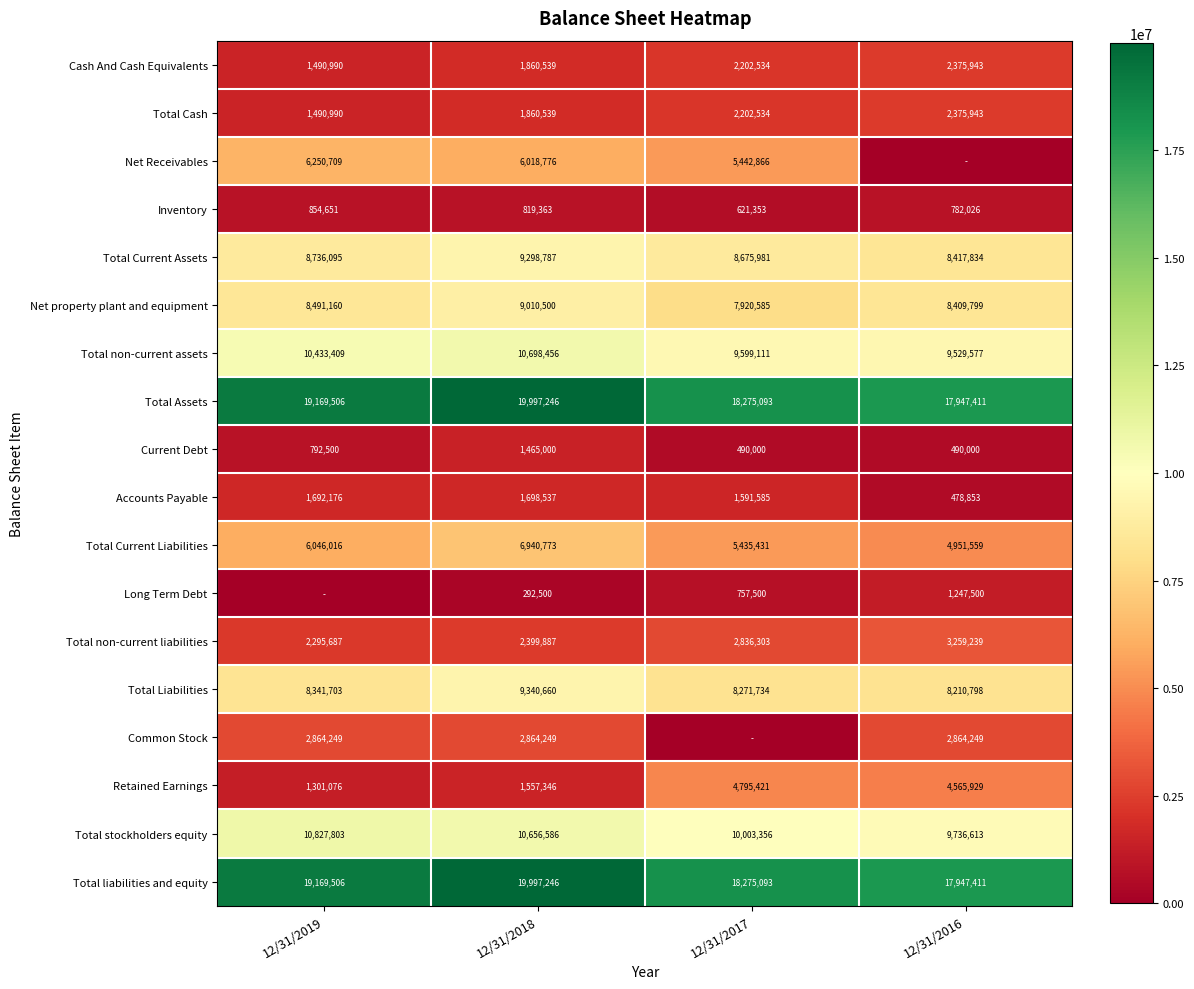

The value of Total non-current liabilities at 12/31/2018 is 2399887. True or false?

True